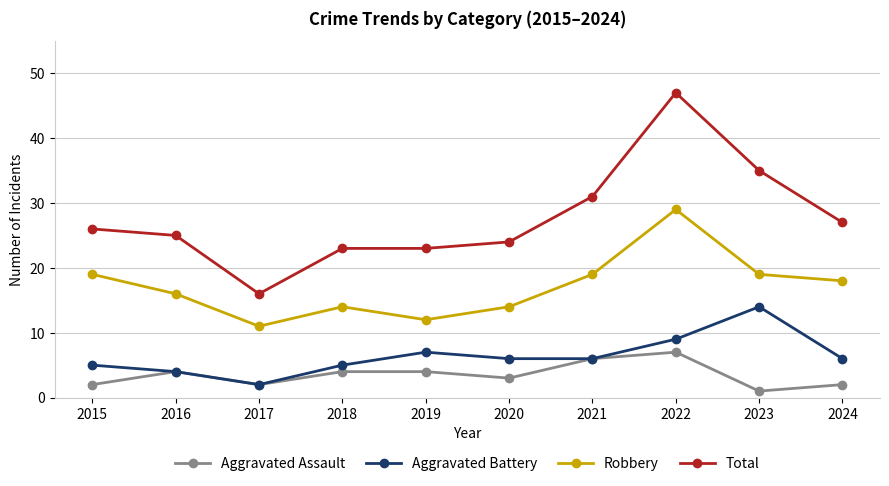

True or false: Aggravated Battery has more than 1 points higher than both neighbors.

True